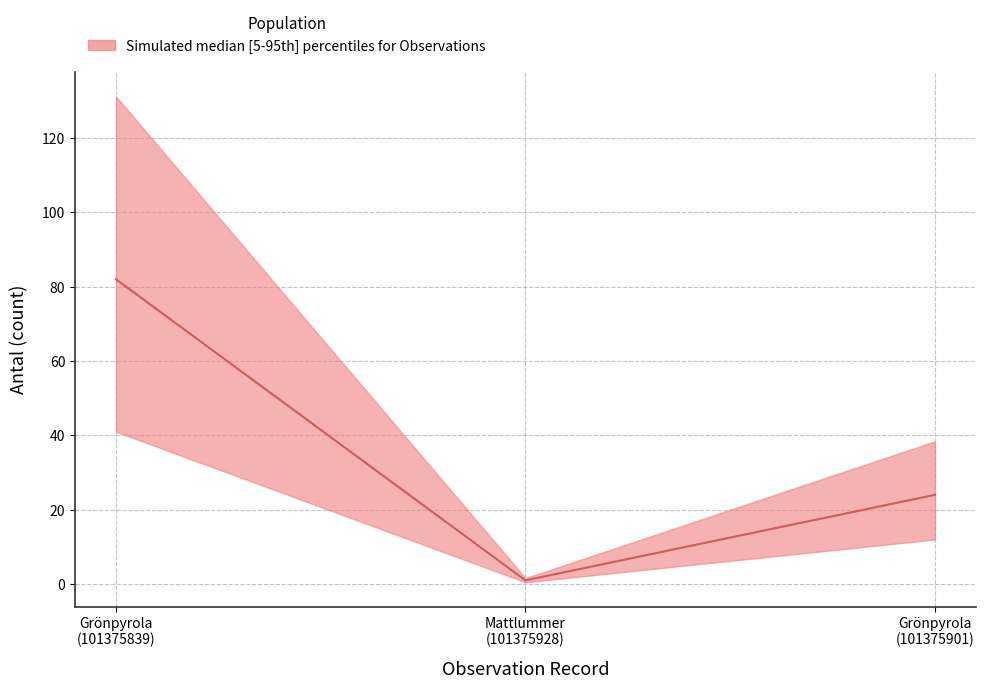

What is the maximum value shown in the chart?

82